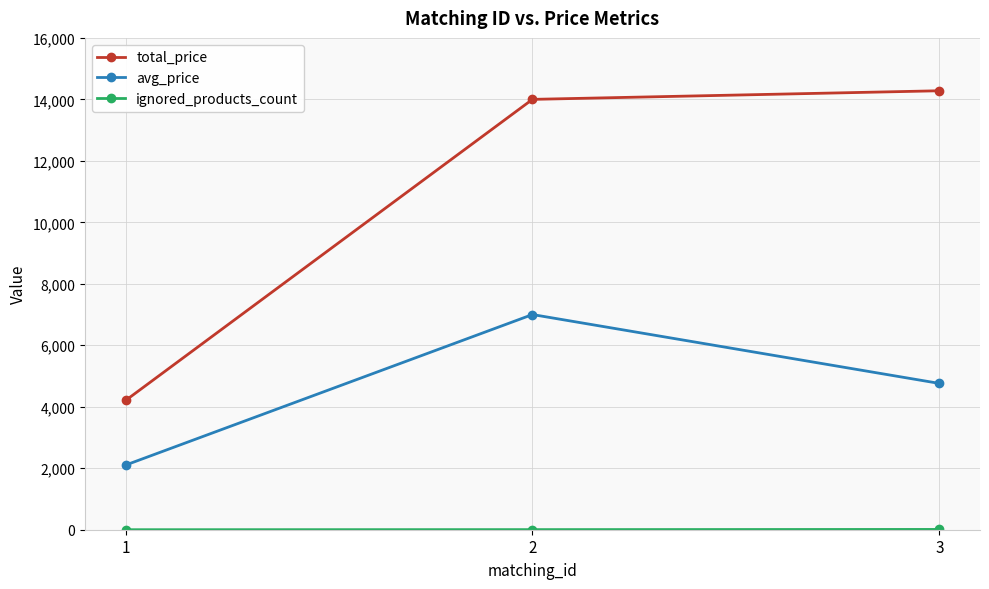

Which series changed the most between 1 and 2?

total_price